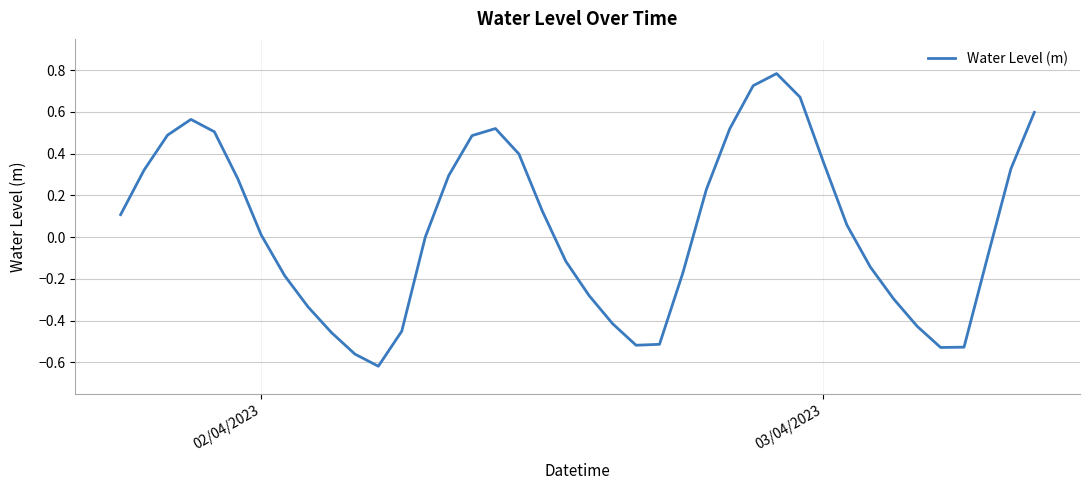

How many interior local valleys (lower than both neighbors) does the data have?

3